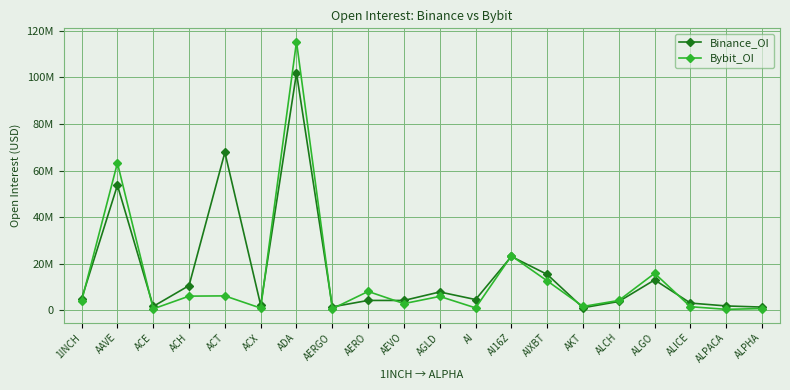

The value of Binance_OI at AGLD is 7943365. True or false?

True